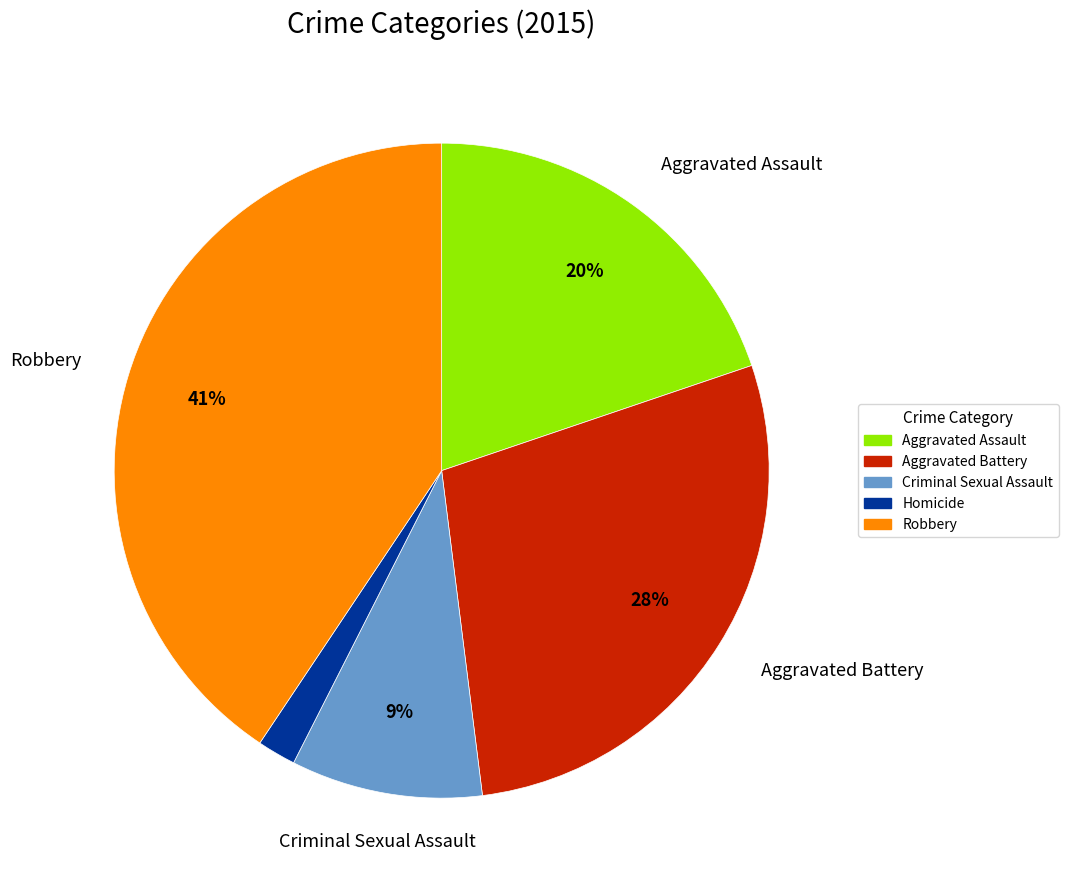

Does any single category account for the majority?

No